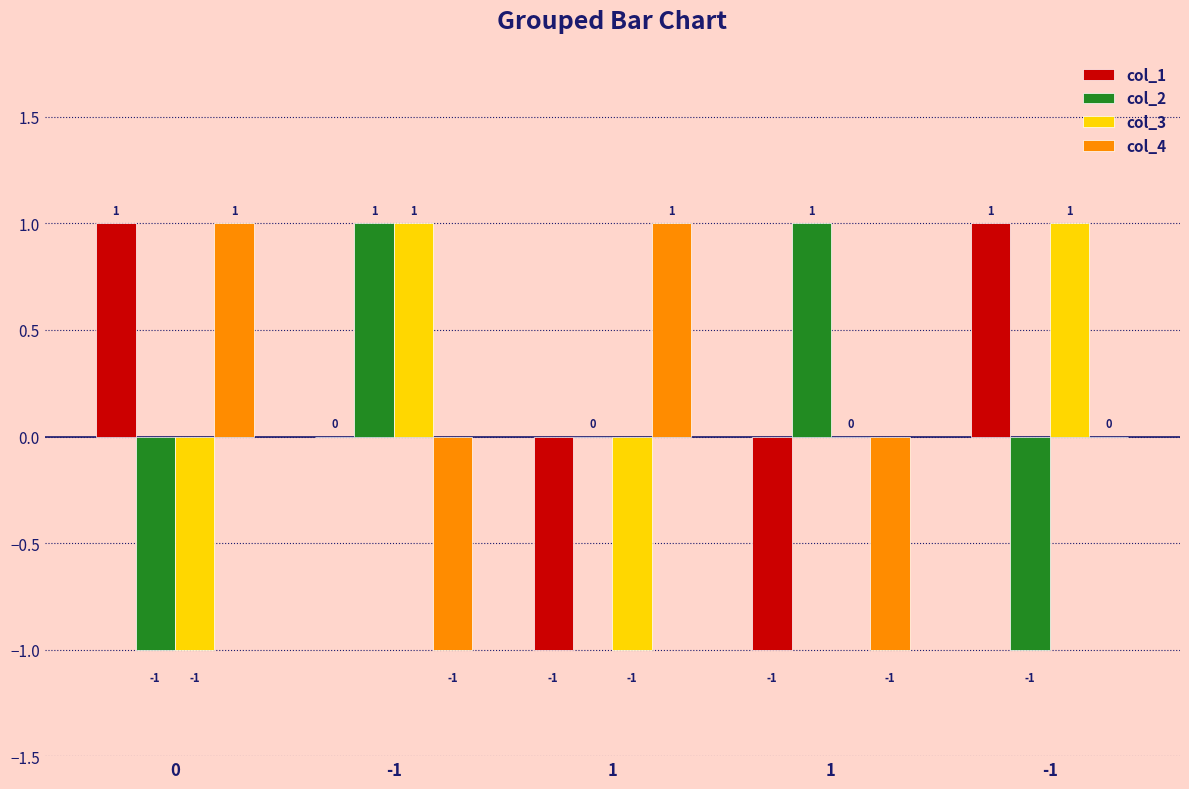

What are all the series names shown in the legend?

col_1, col_2, col_3, col_4